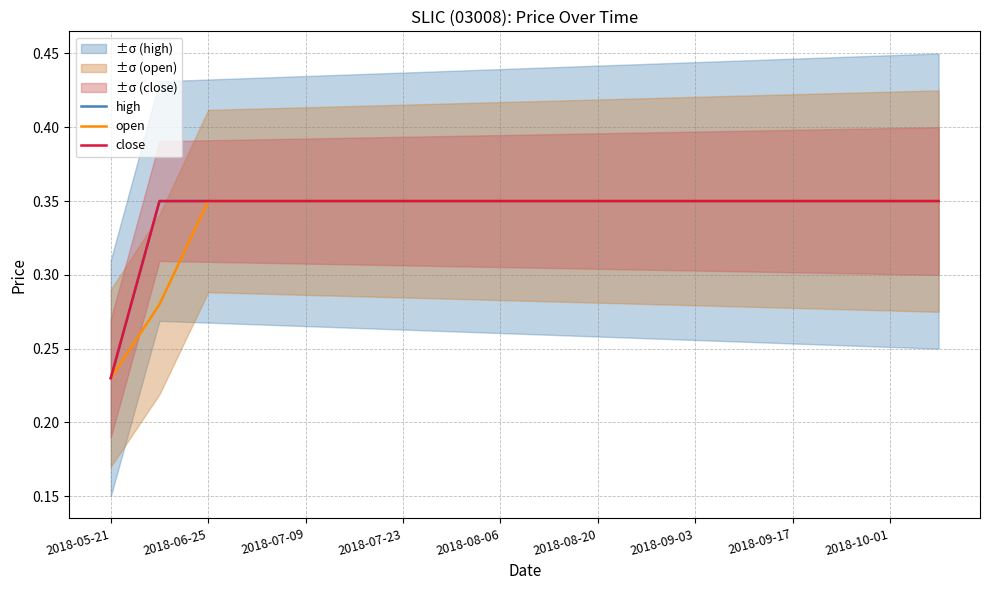

Which series changed the most between 2018-07-23 and 10?

high